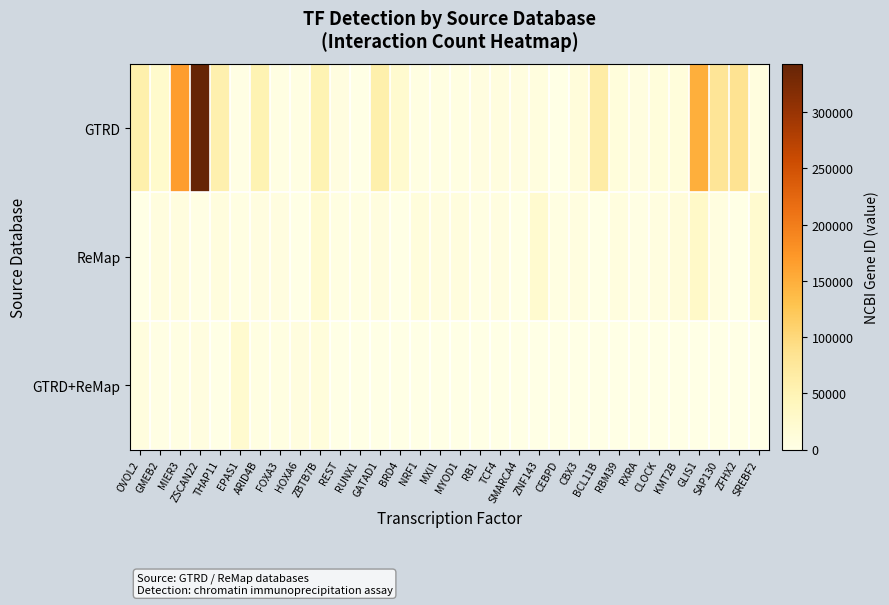

Which has a higher value, RXRA or ZNF143?

ZNF143